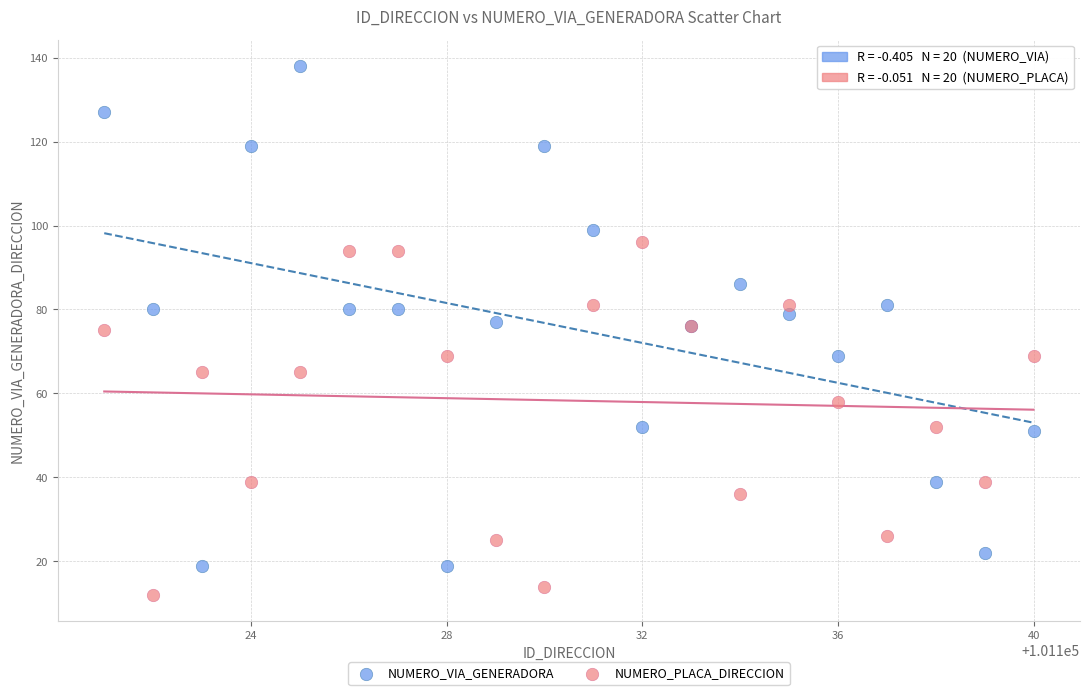

Which series contains the lowest Y value?

NUMERO_PLACA_DIRECCION